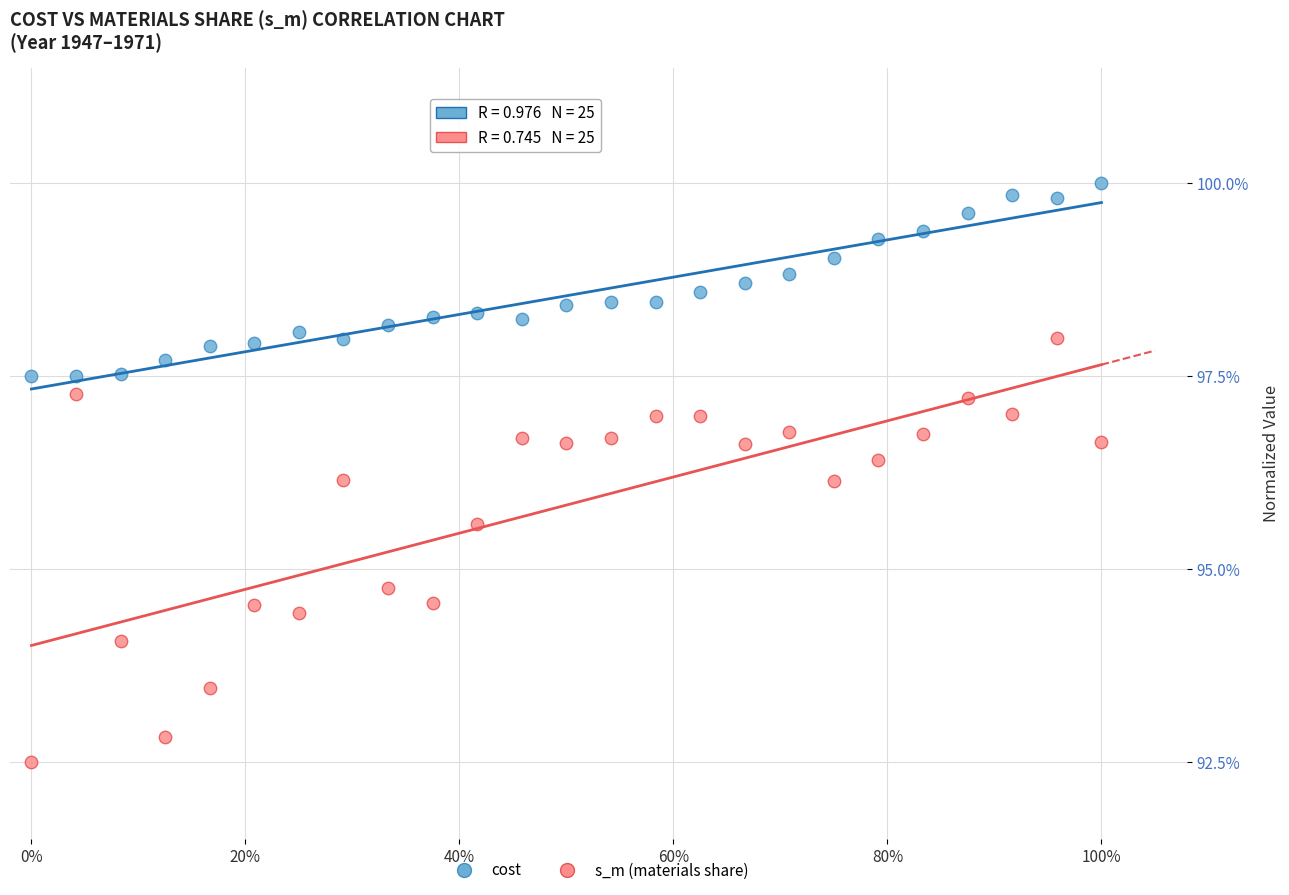

Across all data points, what is the range of X values (max minus min)?

1.0